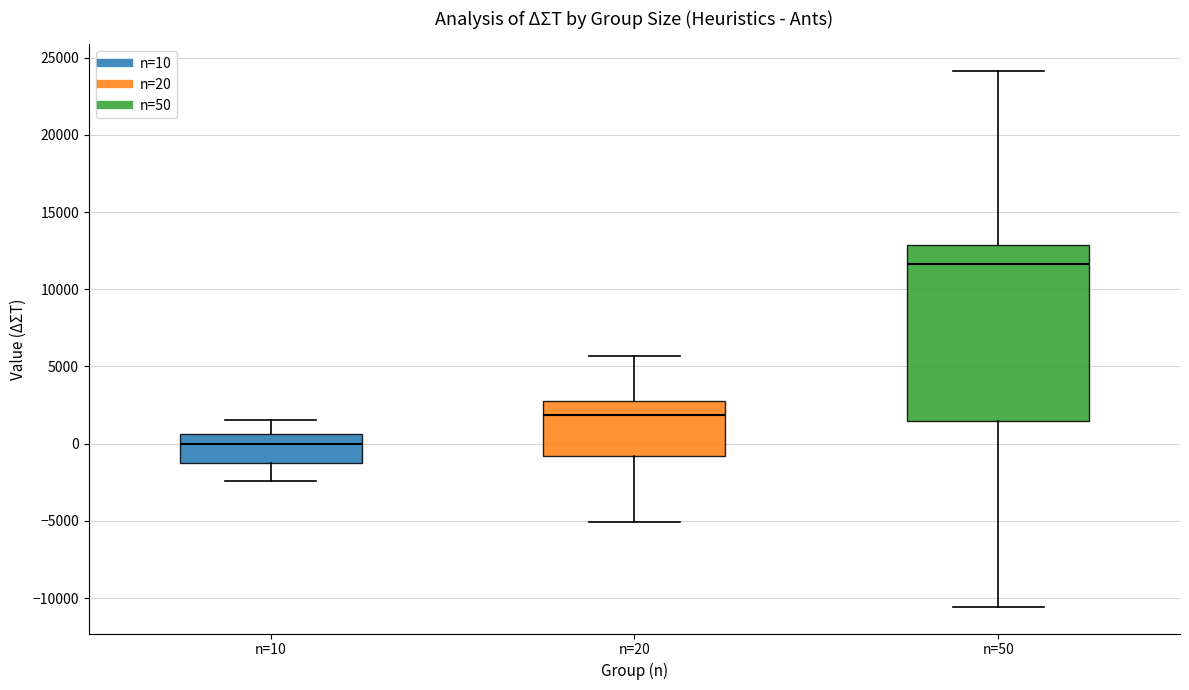

Where does the median line of the box for n=20 sit on the y-axis? The values are not printed on the chart, so give them approximately, as read against the axis.

2000